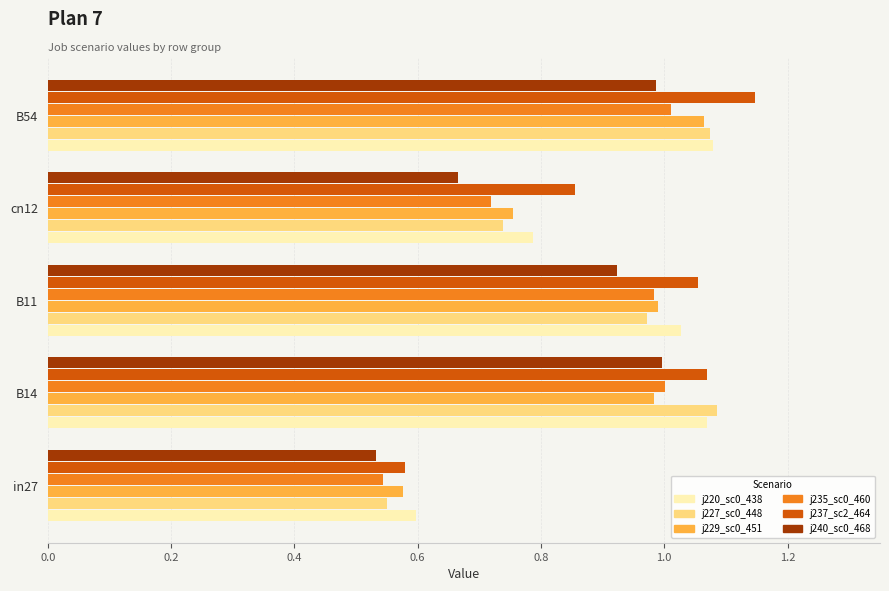

What is the total value across all series at B54?

6.4